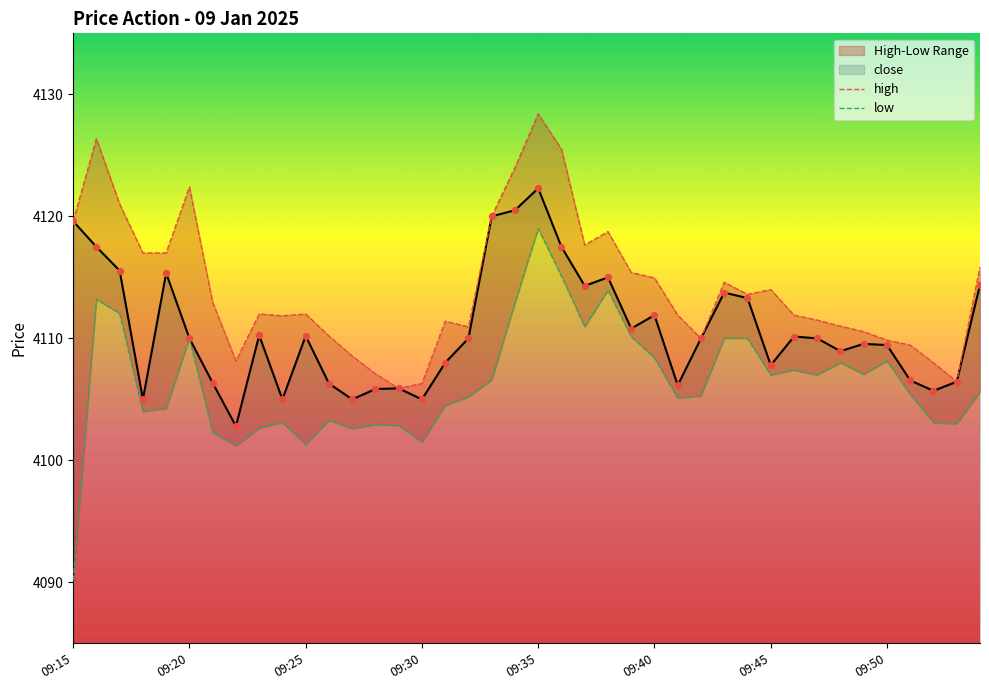

What is the highest value of the close series?

4122.3